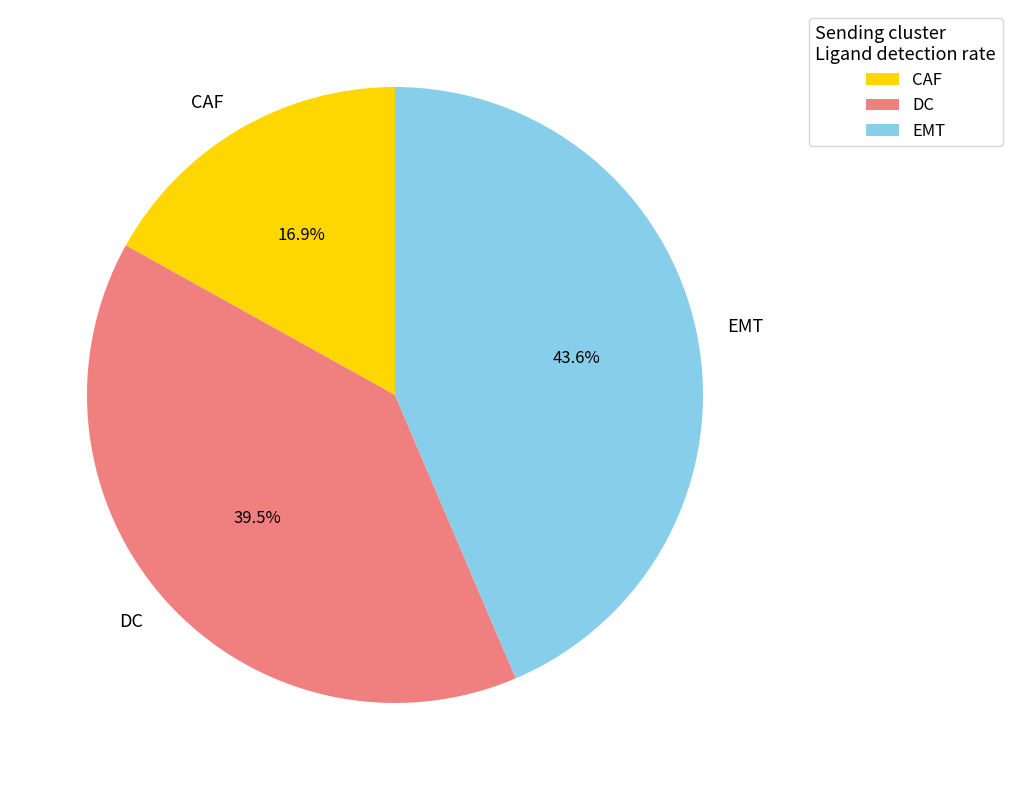

To the nearest percent, what is the difference between the DC and CAF slice percentages?

23%